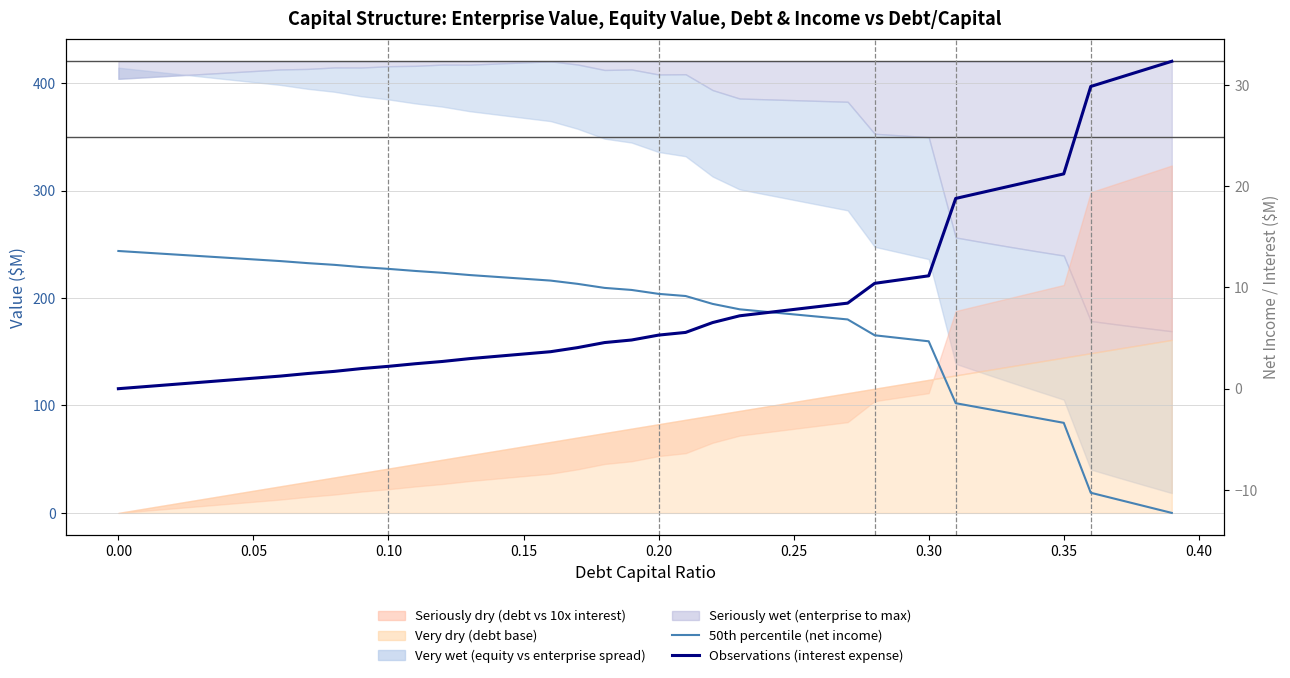

Count the number of categories in the chart.

40